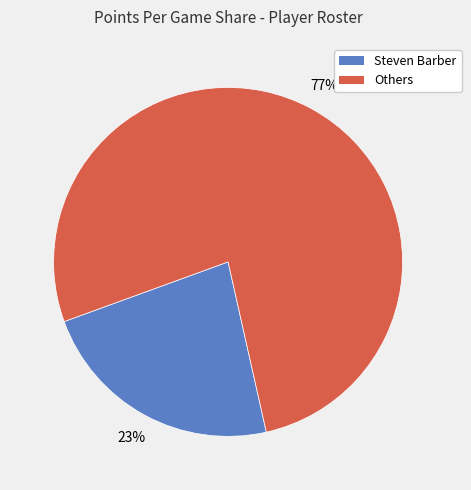

To the nearest percent, what is the average slice percentage?

50%